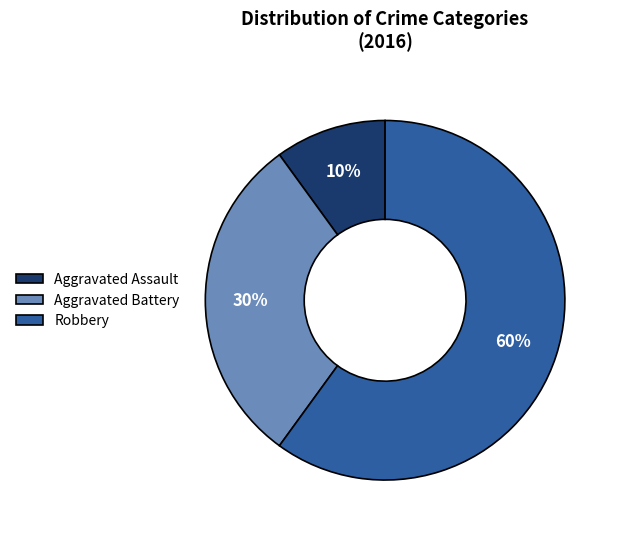

Which category has the biggest portion of the pie?

Robbery